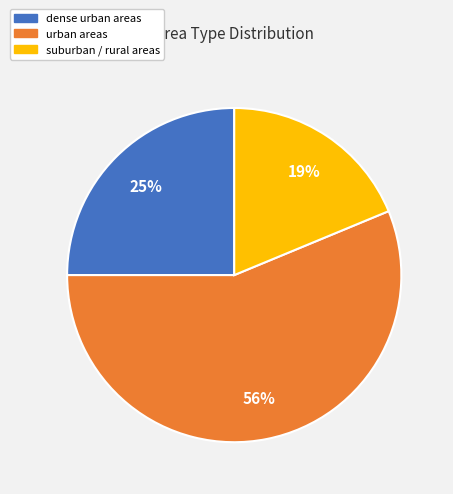

To the nearest percent, what is the average slice percentage?

33%